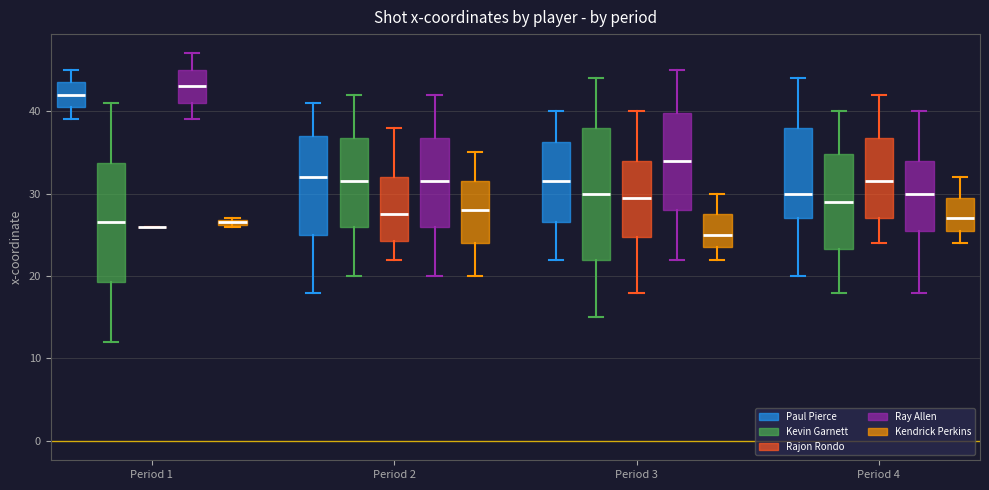

Where does the upper whisker of the box for Period 2 (Ray Allen) end on the y-axis? The values are not printed on the chart, so give them approximately, as read against the axis.

42